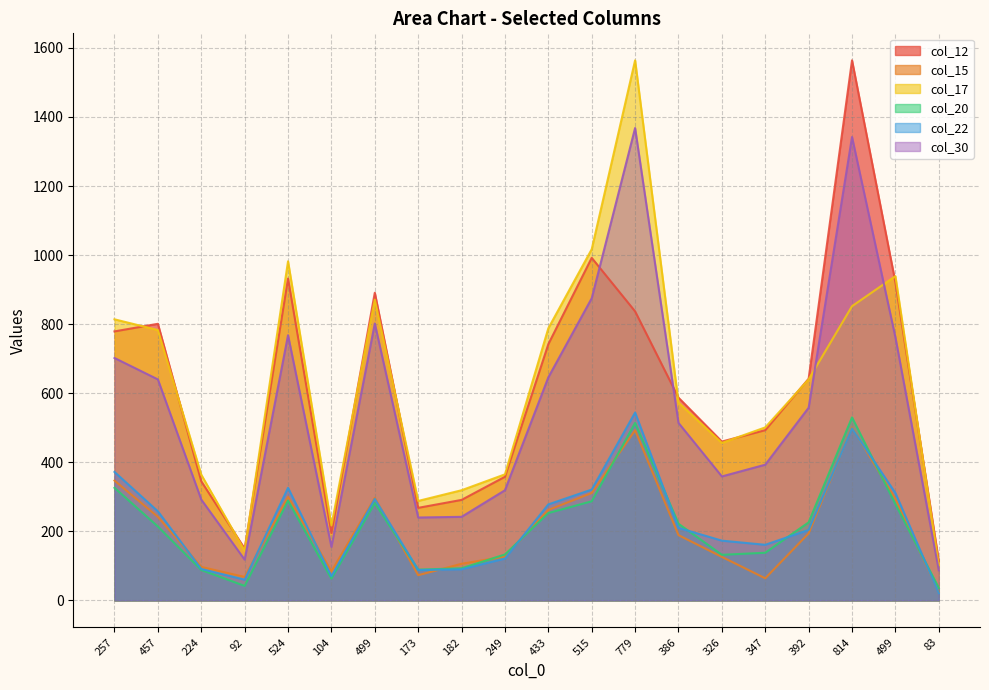

List the series in order of their peak value, highest first.

col_12, col_17, col_30, col_22, col_20, col_15